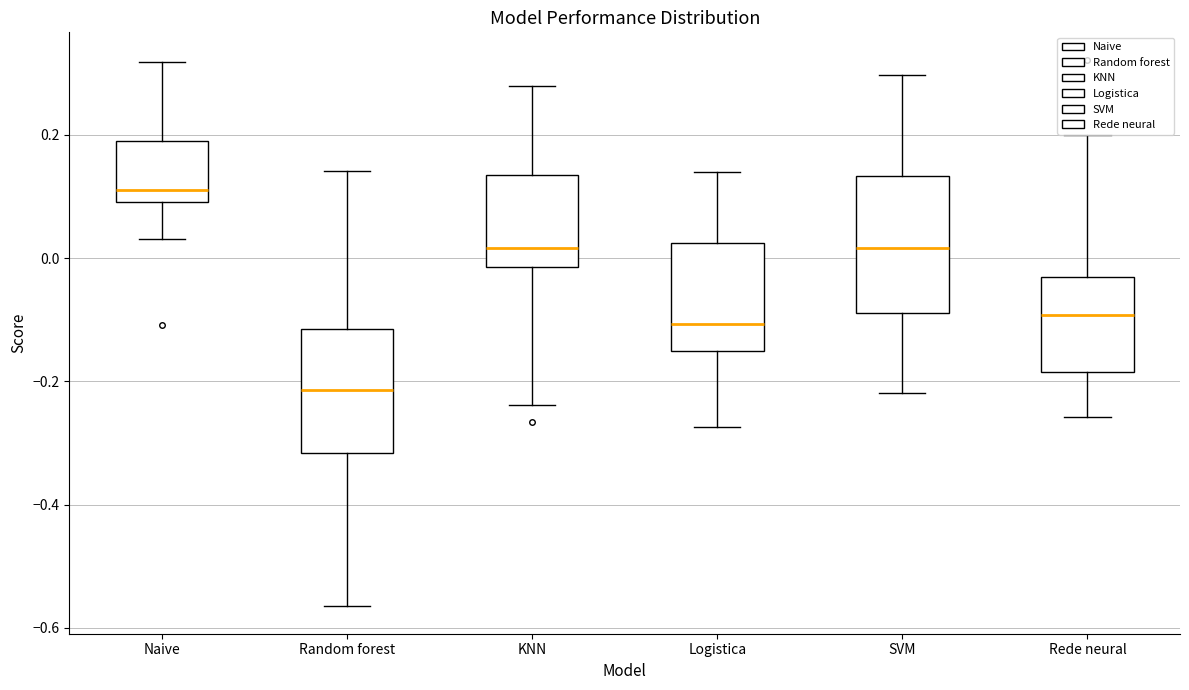

Comparing the boxes themselves (not the whiskers), which one is the tallest?

SVM